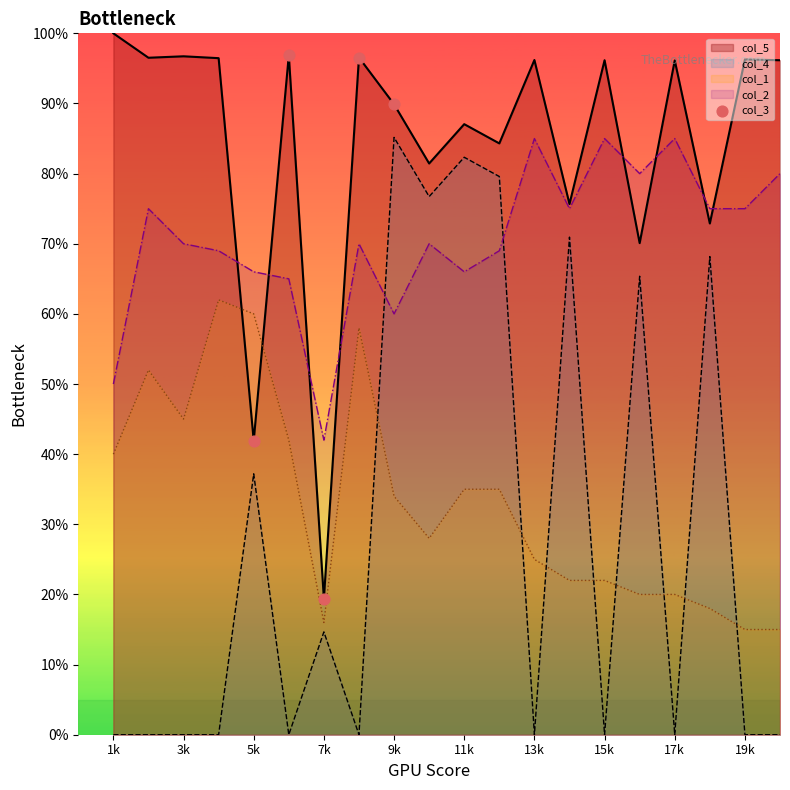

Which series has the widest spread of values?

col_4